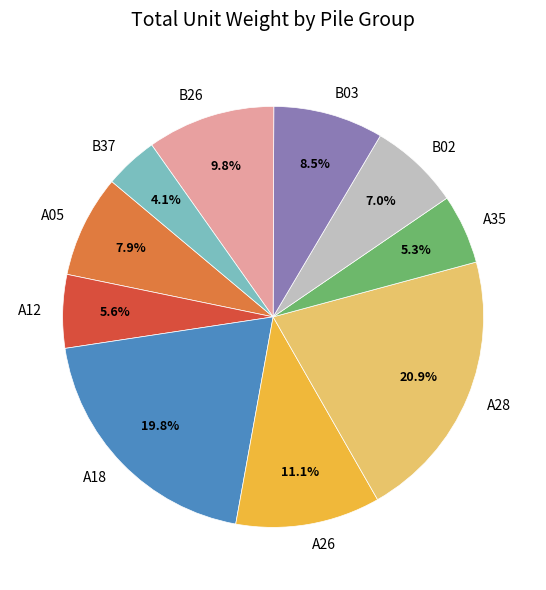

Count the number of slices in the pie.

10